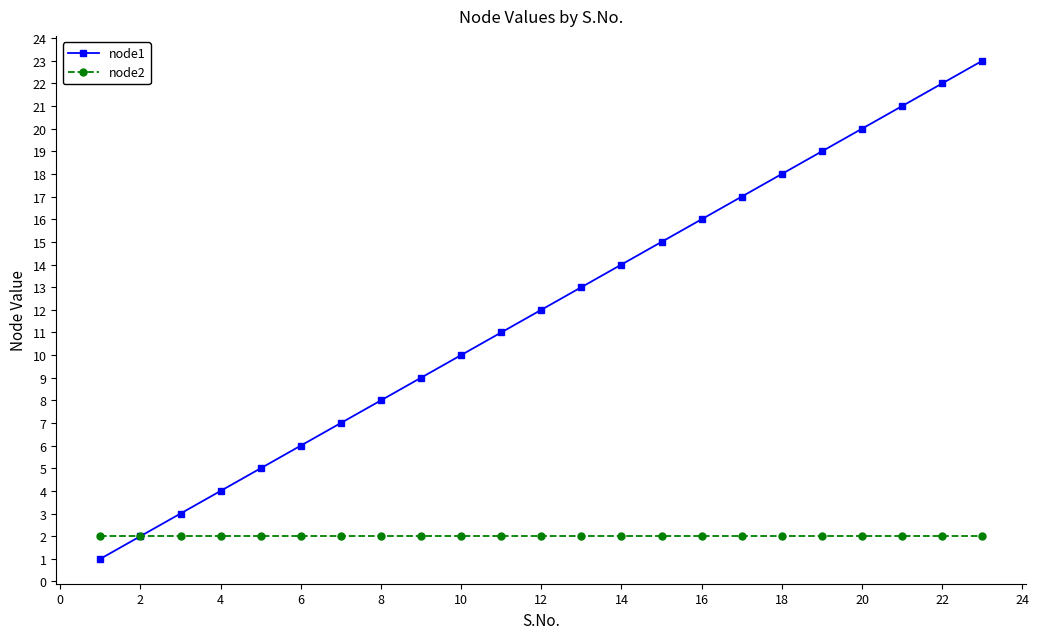

What is the minimum value shown in the chart?

1